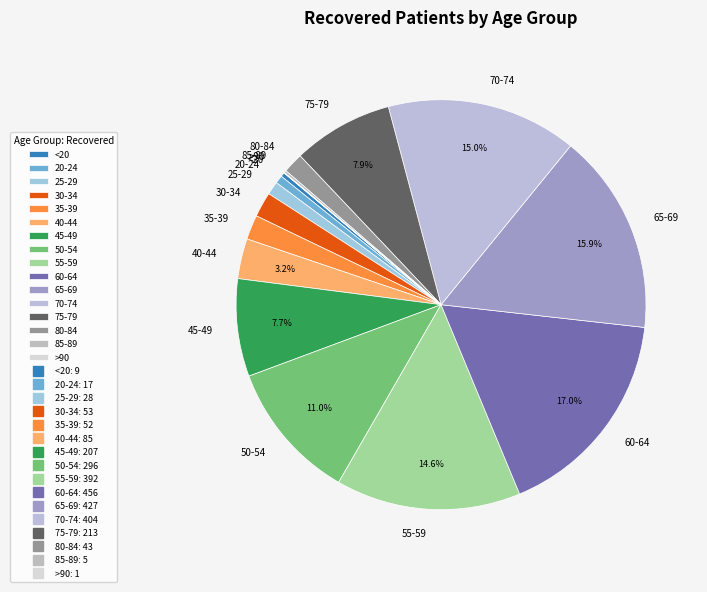

Does any single category account for the majority?

No